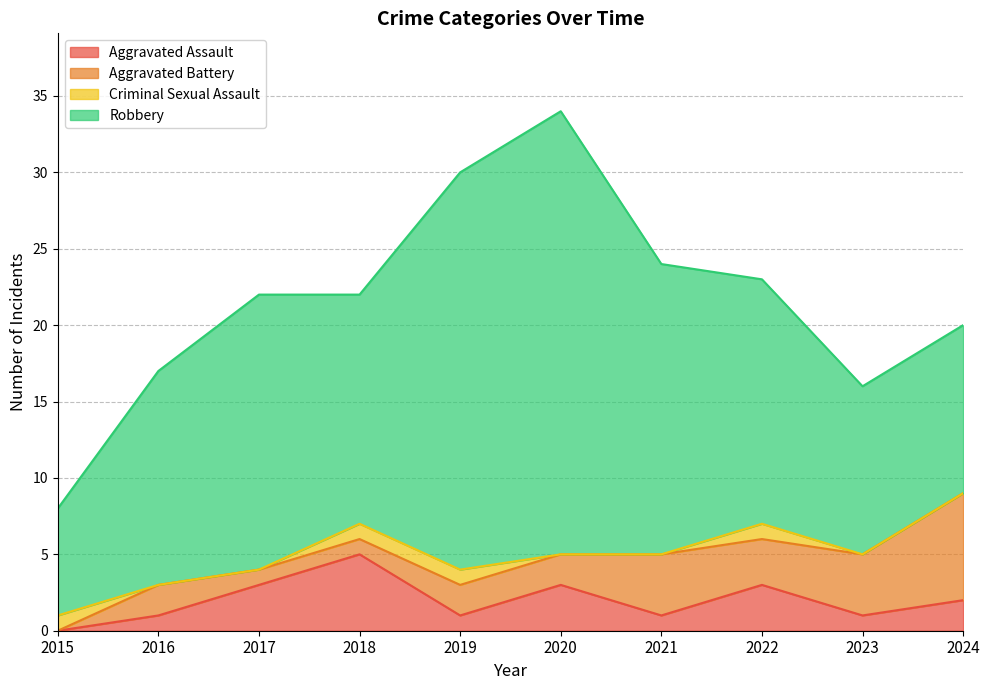

At which label is Aggravated Assault closest to 2?

2024